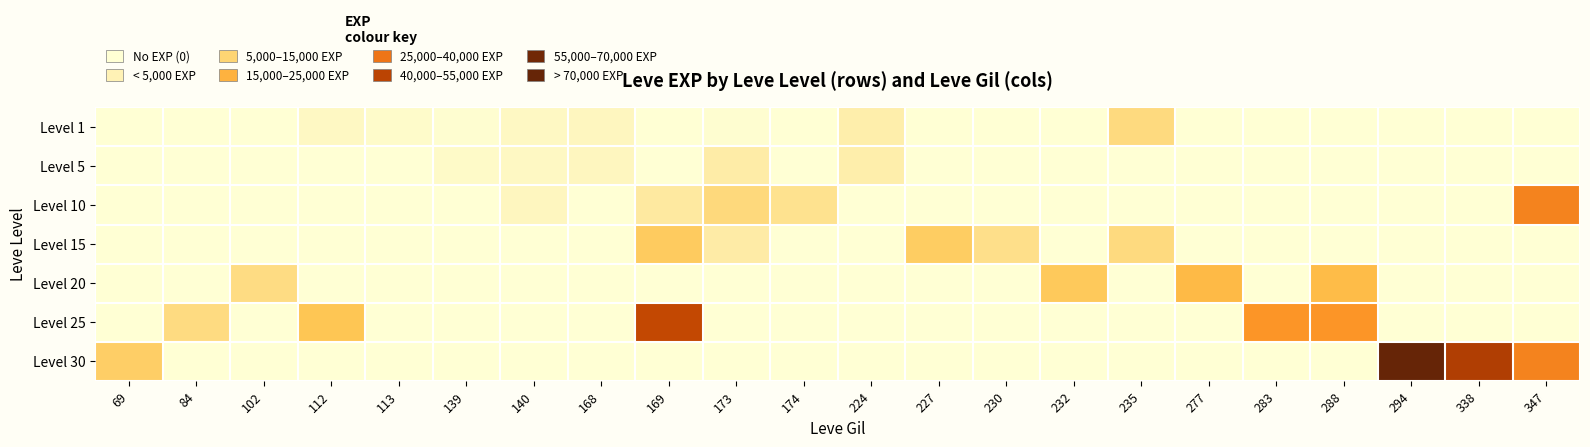

Which series has the largest range (max minus min)?

Level 30